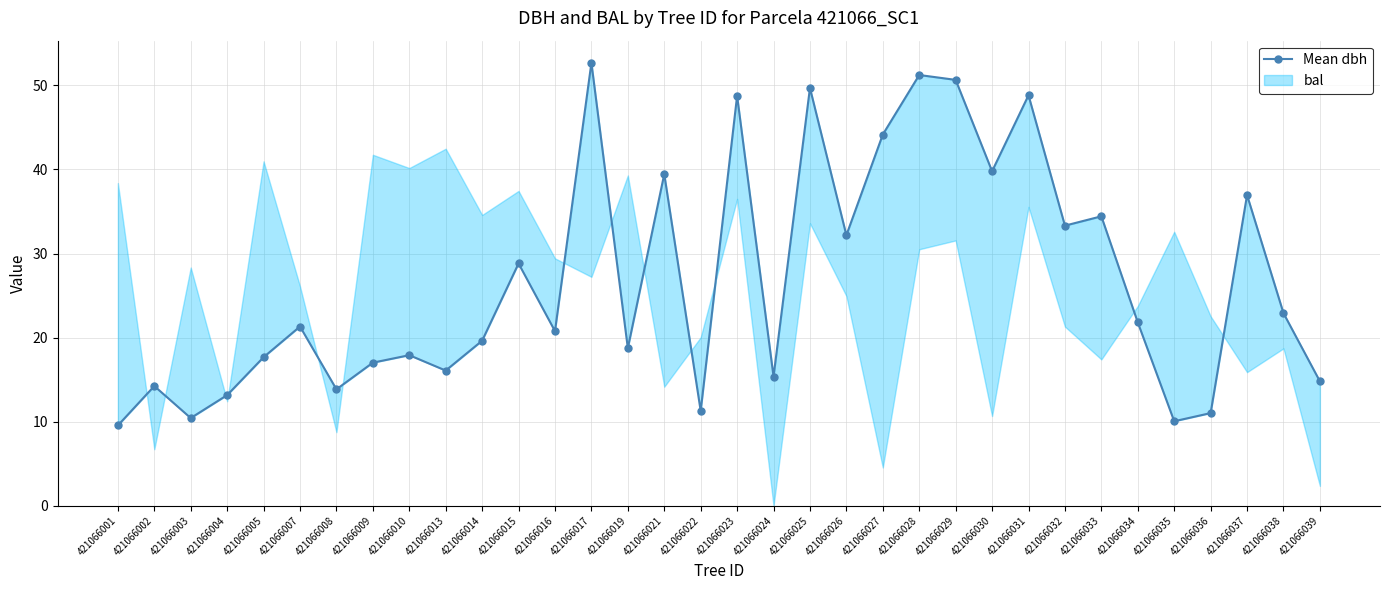

The value at 421066034 is 21.8. True or false?

True